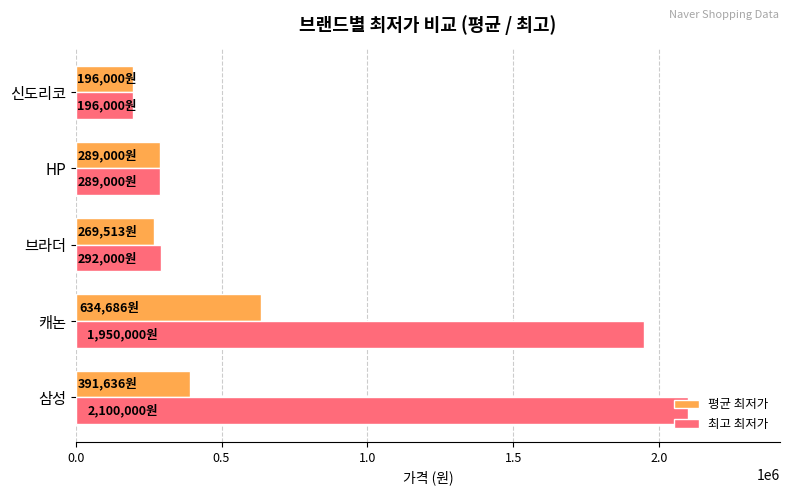

What is the sum of all 평균 최저가 values?

1780835